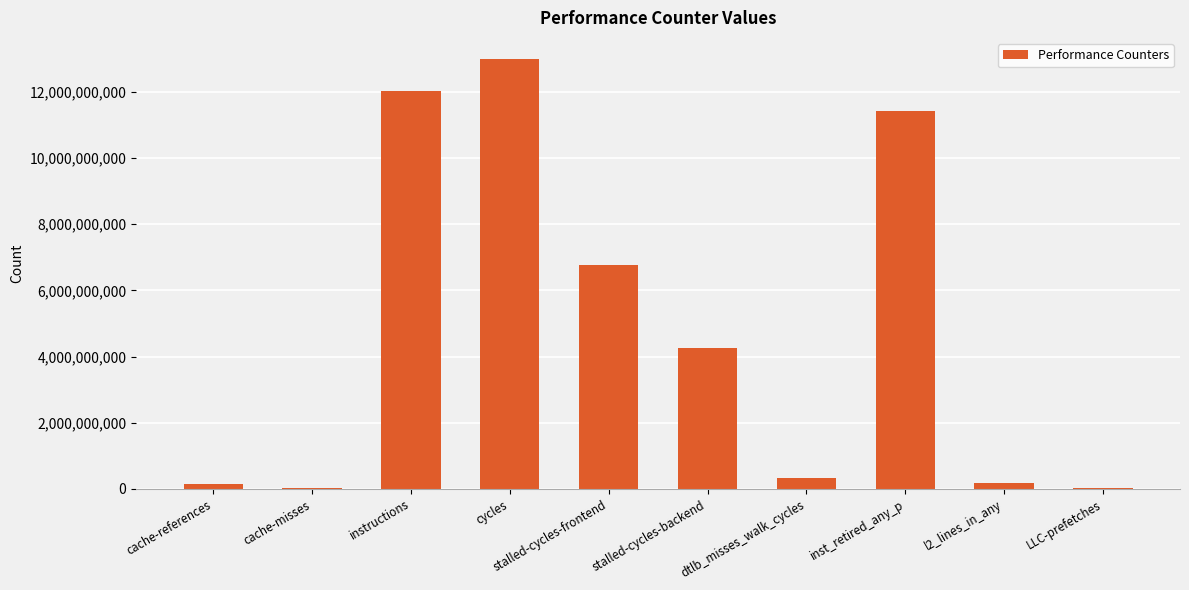

Is it true that the value at stalled-cycles-backend is 7228936694?

False